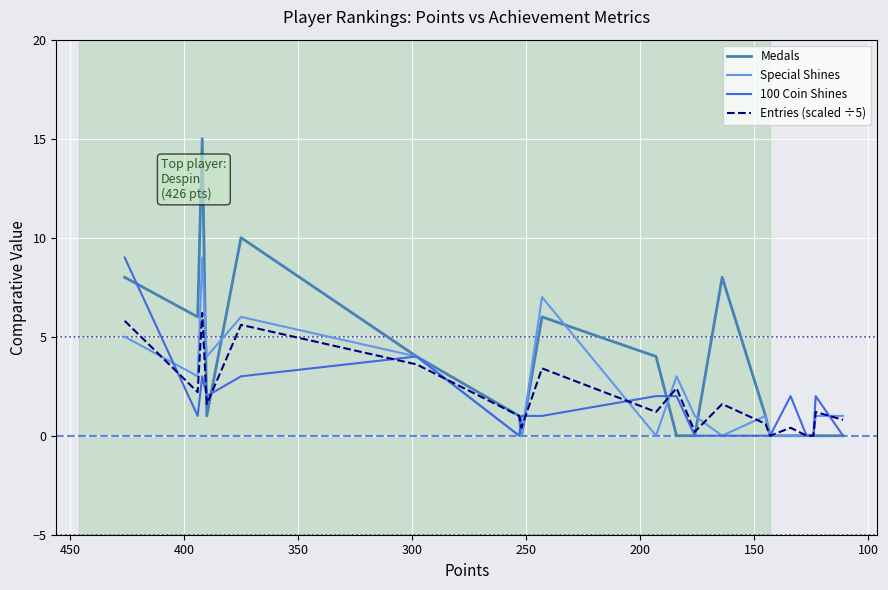

What is the value of the Entries (scaled ÷5) point at the 11th from the left?

2.4